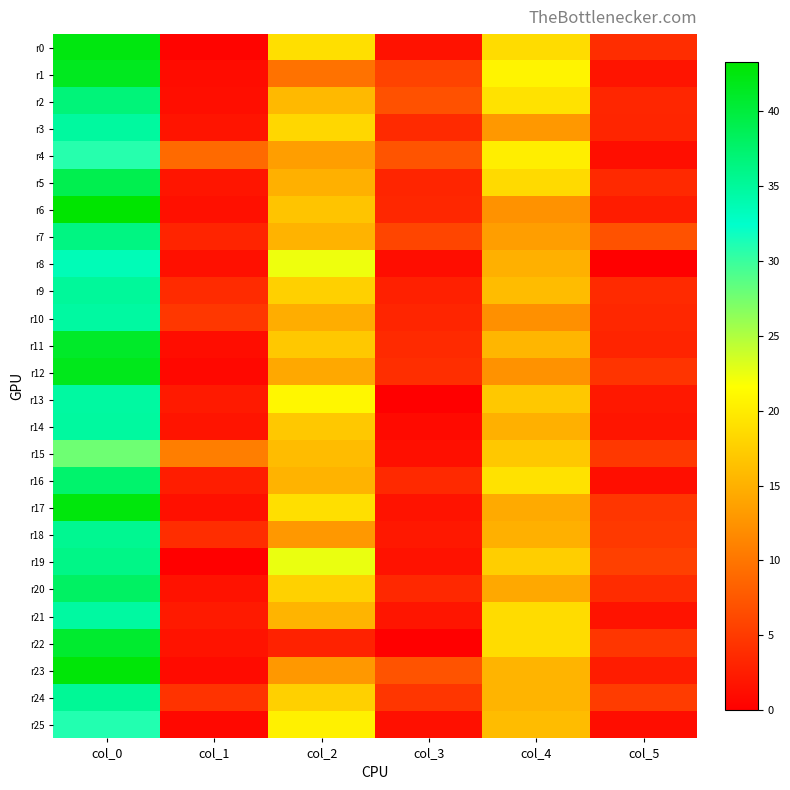

Rank the series at col_3 from highest to lowest value.

r4, r23, r2, r7, r1, r24, r12, r3, r11, r16, r20, r6, r10, r5, r9, r18, r21, r17, r19, r0, r25, r15, r8, r14, r13, r22